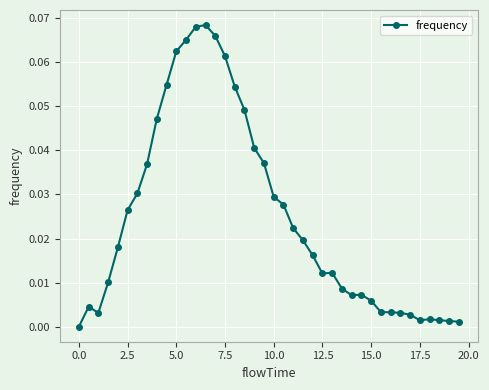

True or false: the data has more than 1 interior local peaks.

True